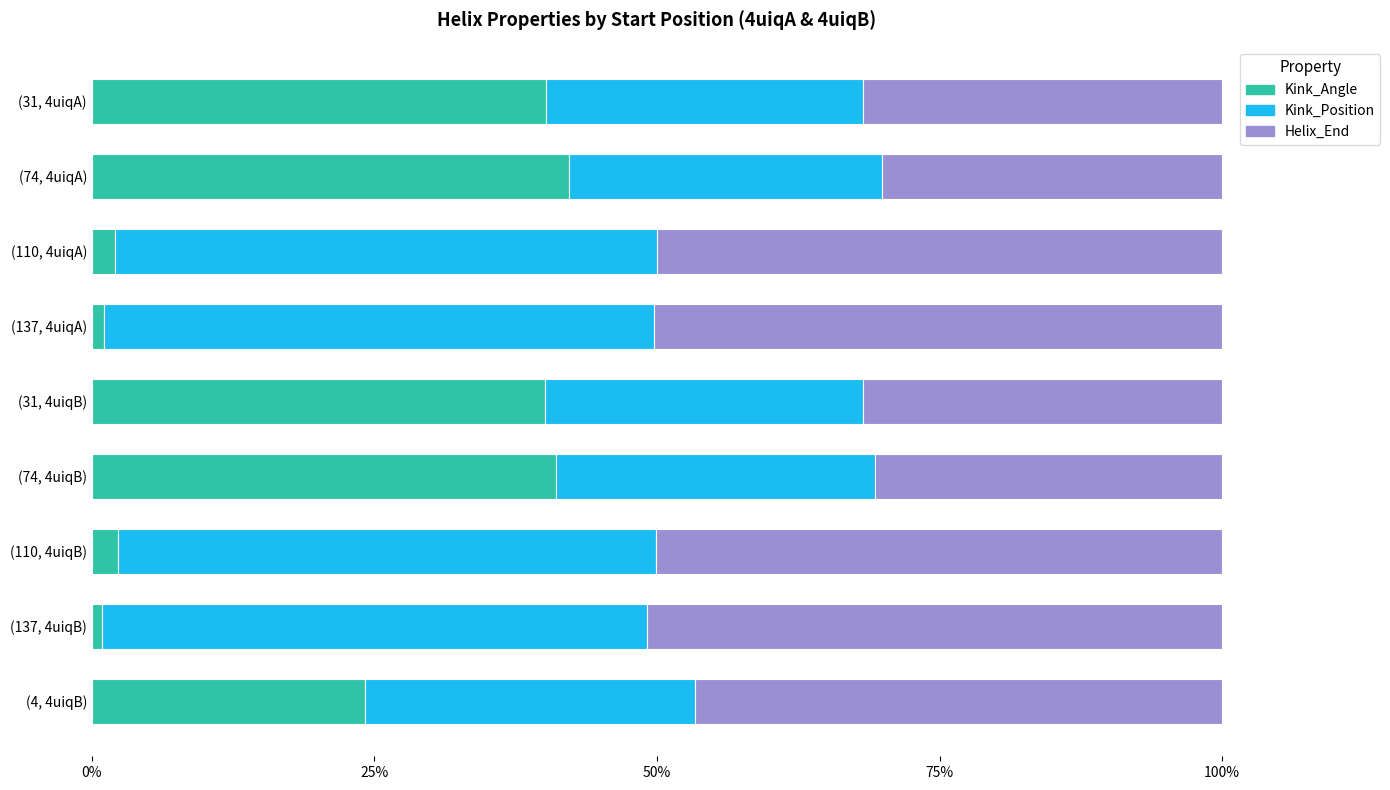

What is the difference between the maximum and minimum values in the Helix_End series?

0.2